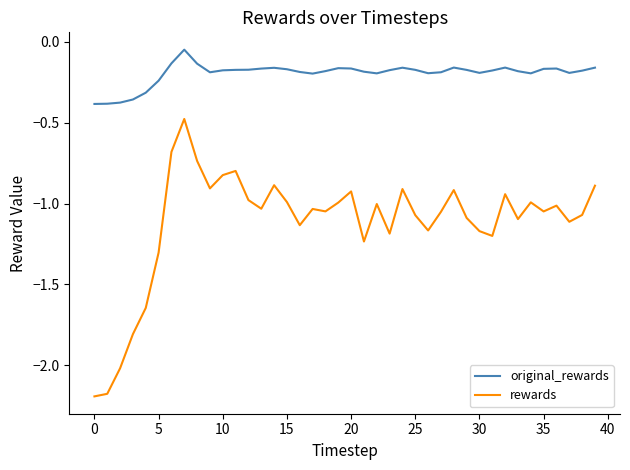

Which series has the largest total across all categories?

original_rewards